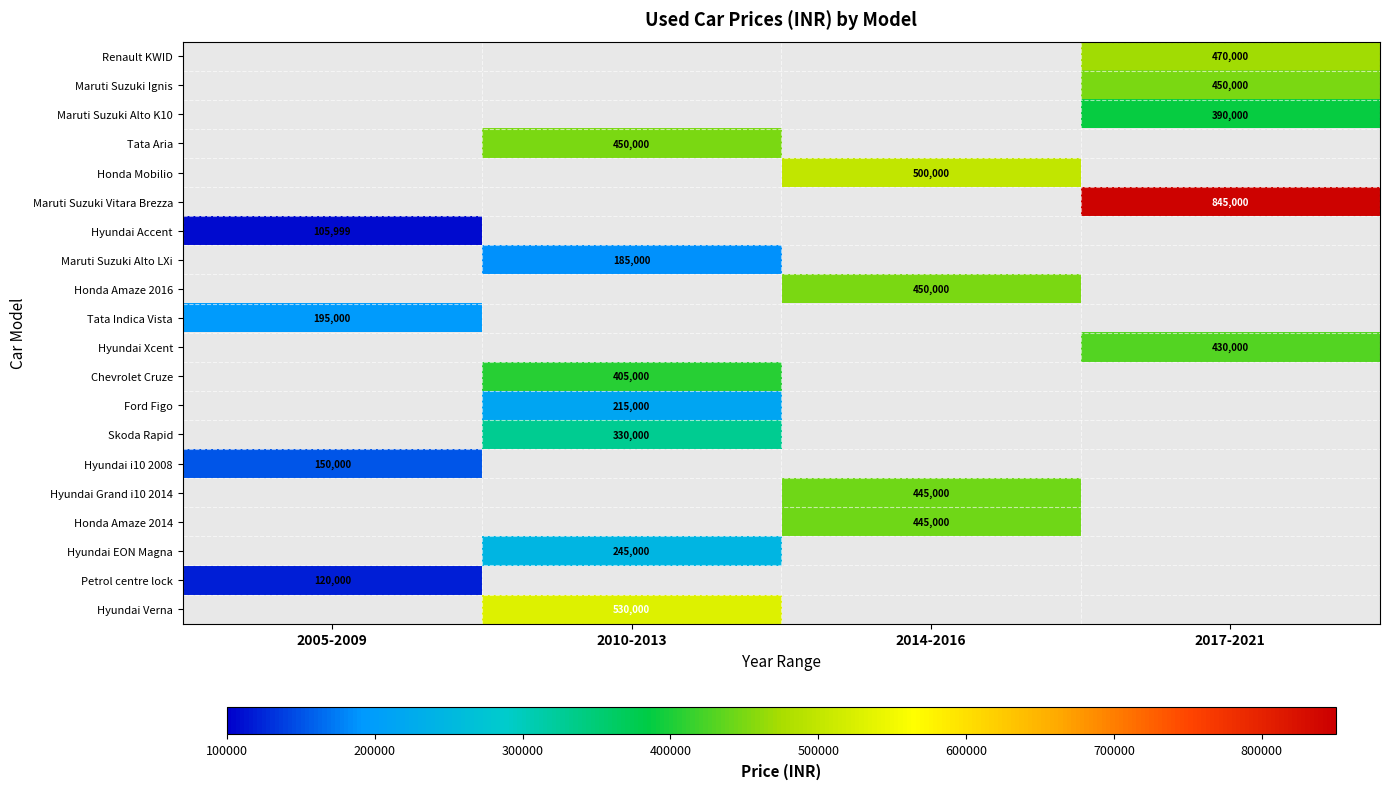

True or false: Honda Amaze 2016 has a value of 603902.6 at 2014-2016.

False